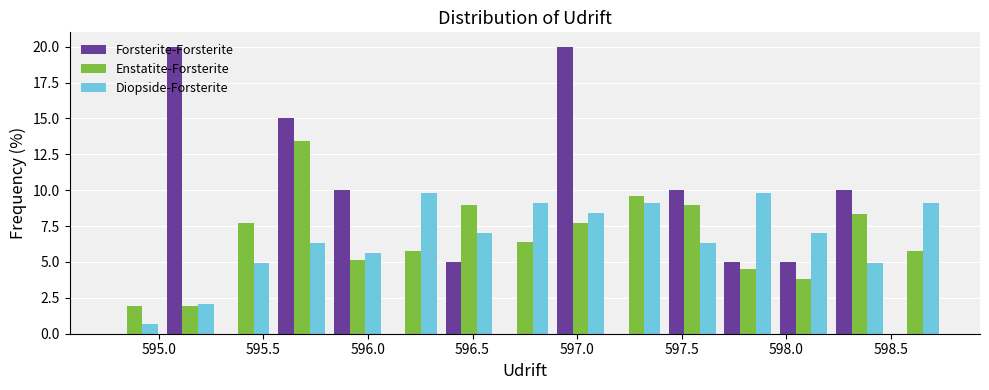

Reading left to right, transcribe this chart: for each range on the x-axis, give the height of each series' bar. Neither the bar edges nor the heights are printed on the chart, so give them approximately, as read against the axes.

594.75 to 595.00: Forsterite-Forsterite=0	Enstatite-Forsterite=2.0	Diopside-Forsterite=0.5
595.00 to 595.30: Forsterite-Forsterite=20.0	Enstatite-Forsterite=2.0	Diopside-Forsterite=2.0
595.30 to 595.55: Forsterite-Forsterite=0	Enstatite-Forsterite=7.5	Diopside-Forsterite=5.0
595.55 to 595.80: Forsterite-Forsterite=15.0	Enstatite-Forsterite=13.5	Diopside-Forsterite=6.5
595.80 to 596.10: Forsterite-Forsterite=10.0	Enstatite-Forsterite=5.0	Diopside-Forsterite=5.5
596.10 to 596.35: Forsterite-Forsterite=0	Enstatite-Forsterite=6.0	Diopside-Forsterite=10.0
596.35 to 596.60: Forsterite-Forsterite=5.0	Enstatite-Forsterite=9.0	Diopside-Forsterite=7.0
596.60 to 596.90: Forsterite-Forsterite=0	Enstatite-Forsterite=6.5	Diopside-Forsterite=9.0
596.90 to 597.15: Forsterite-Forsterite=20.0	Enstatite-Forsterite=7.5	Diopside-Forsterite=8.5
597.15 to 597.40: Forsterite-Forsterite=0	Enstatite-Forsterite=9.5	Diopside-Forsterite=9.0
597.40 to 597.70: Forsterite-Forsterite=10.0	Enstatite-Forsterite=9.0	Diopside-Forsterite=6.5
597.70 to 597.95: Forsterite-Forsterite=5.0	Enstatite-Forsterite=4.5	Diopside-Forsterite=10.0
597.95 to 598.20: Forsterite-Forsterite=5.0	Enstatite-Forsterite=4.0	Diopside-Forsterite=7.0
598.20 to 598.50: Forsterite-Forsterite=10.0	Enstatite-Forsterite=8.5	Diopside-Forsterite=5.0
598.50 to 598.75: Forsterite-Forsterite=0	Enstatite-Forsterite=6.0	Diopside-Forsterite=9.0